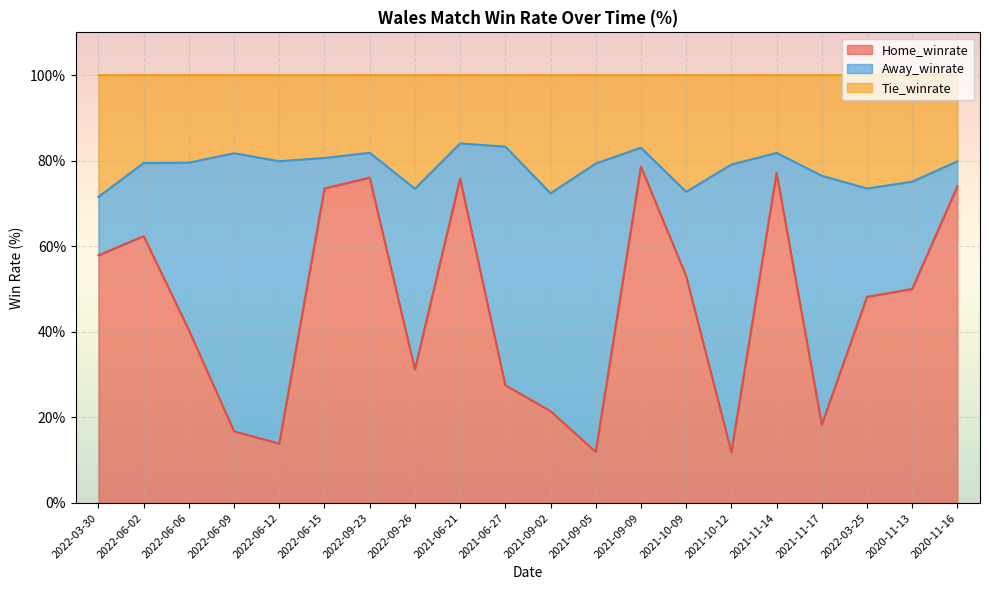

What is the minimum value shown in the chart?

11.9